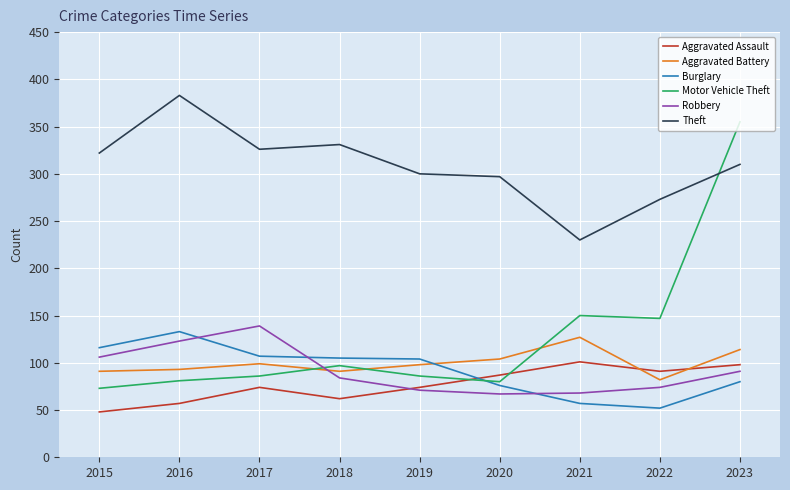

What is the total value across all series at 2019?

733